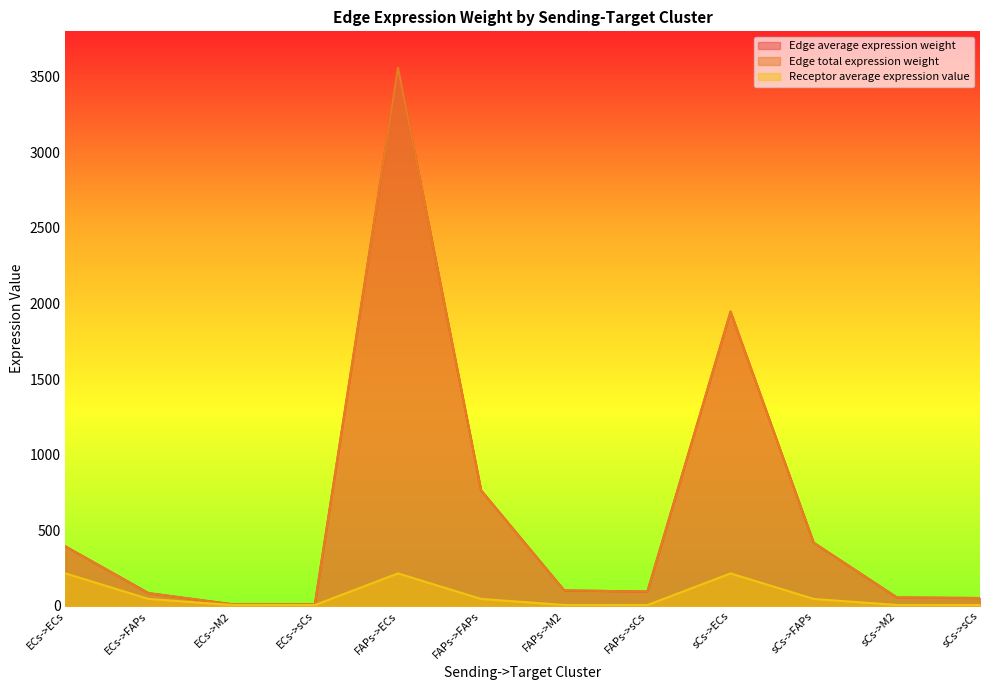

Which series changed the most between ECs->ECs and FAPs->FAPs?

Edge average expression weight